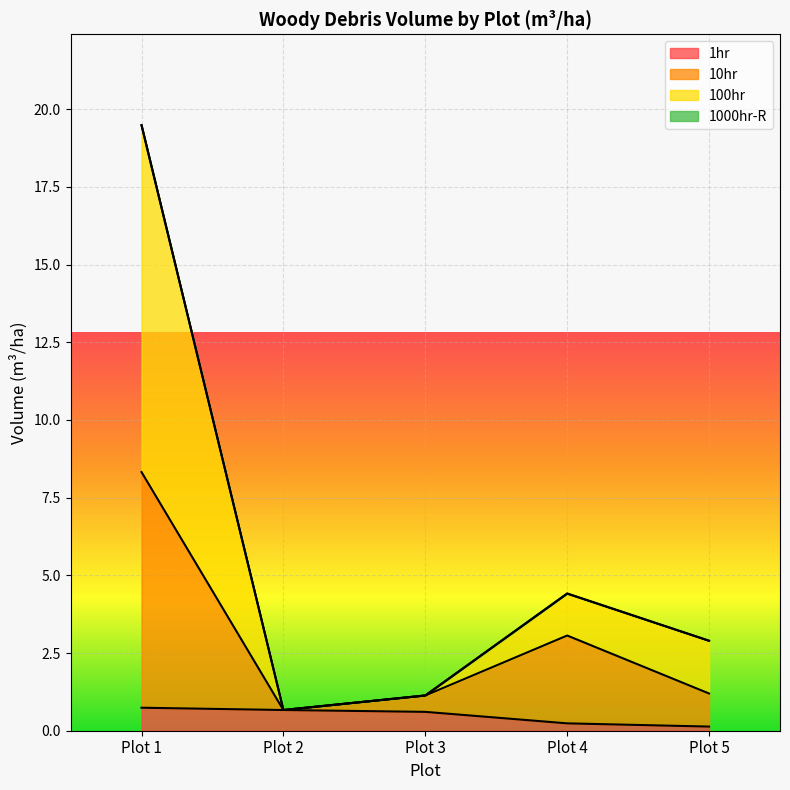

Does the chart display data point markers on the line(s)?

No